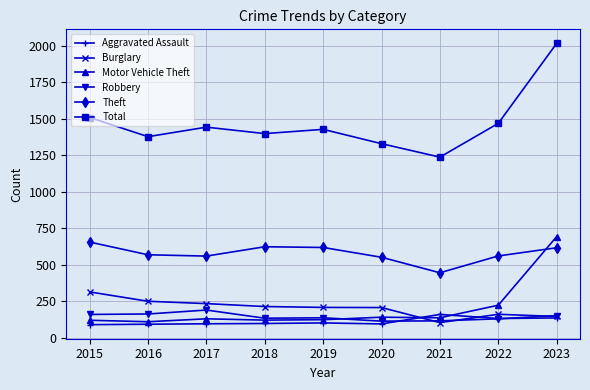

Count the number of data series in this chart.

6